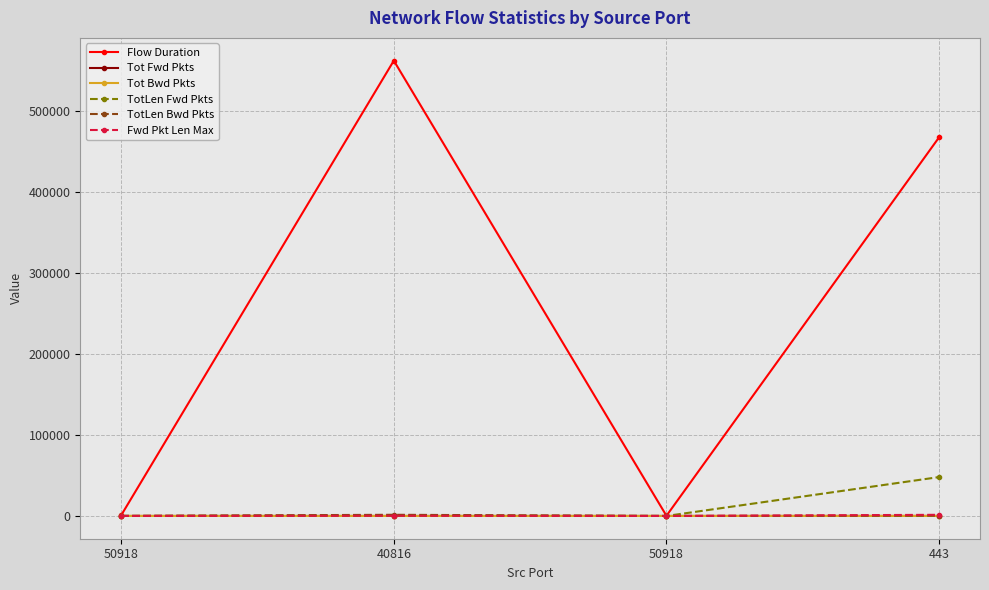

What are all the series names shown in the legend?

Flow Duration, Tot Fwd Pkts, Tot Bwd Pkts, TotLen Fwd Pkts, TotLen Bwd Pkts, Fwd Pkt Len Max